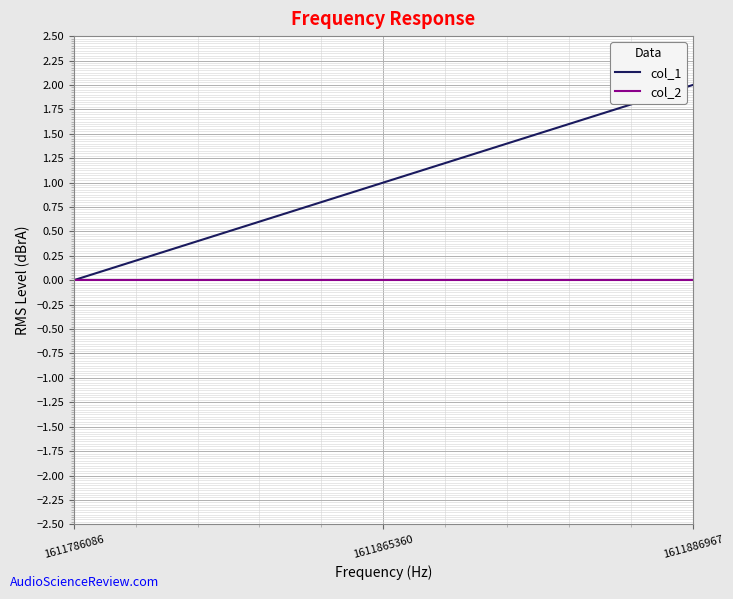

The value of col_2 at 1611786086 is 0. True or false?

True